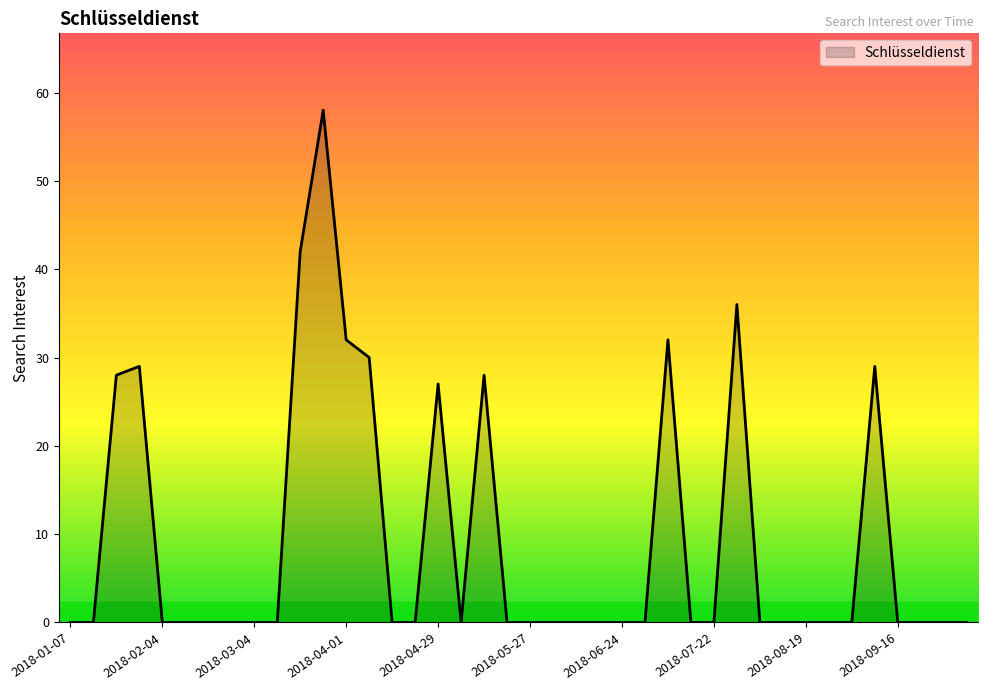

What is the maximum value shown in the chart?

58